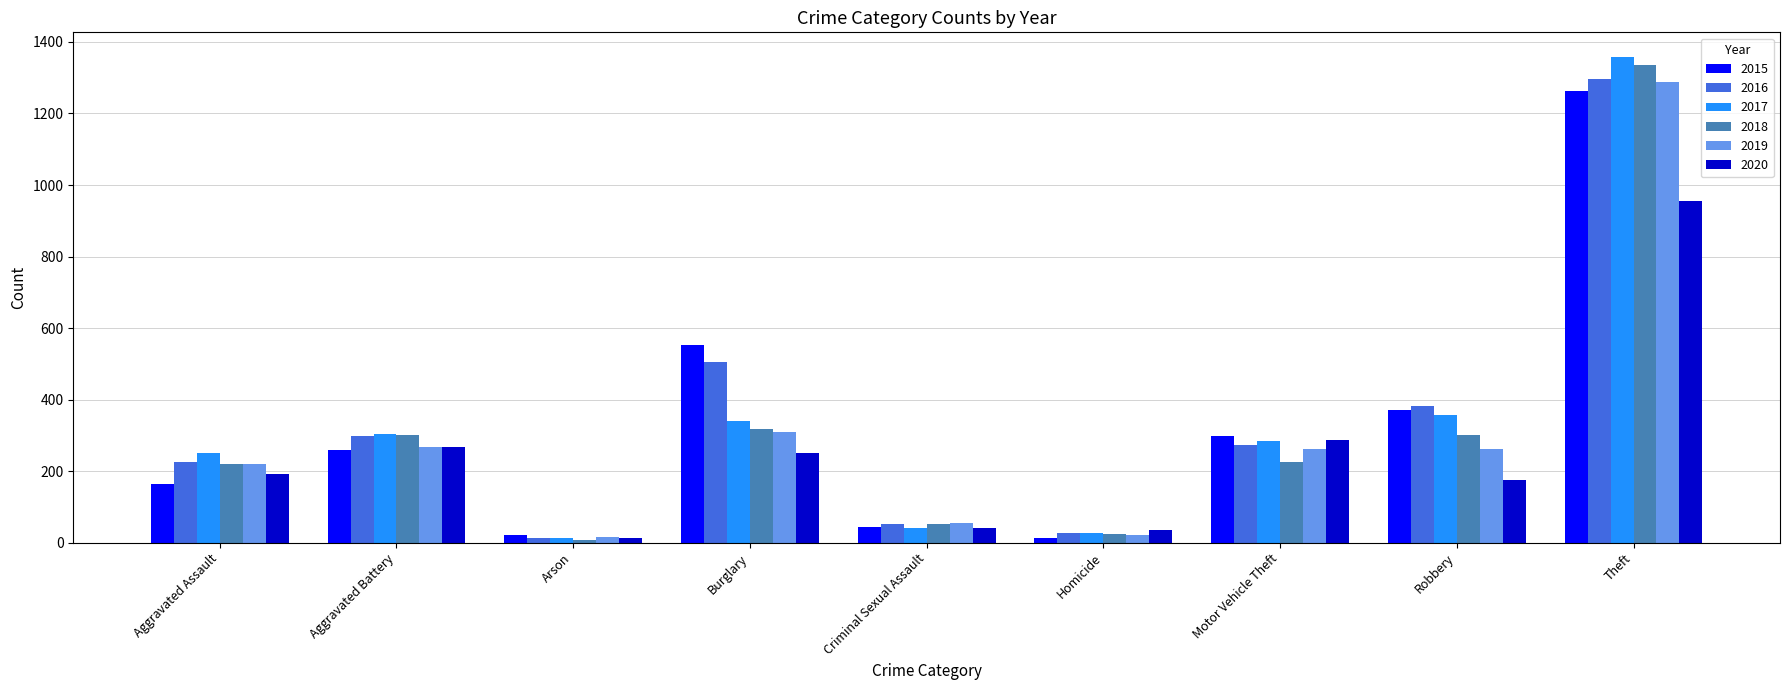

Is the value of 2015 at Homicide greater than the value of 2019 at Motor Vehicle Theft?

No